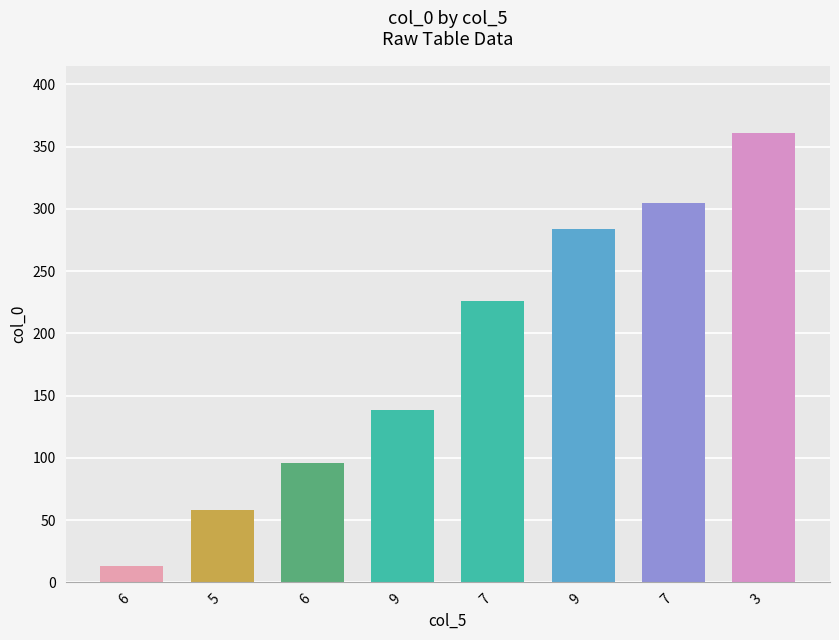

Does the chart contain stacked bars?

No